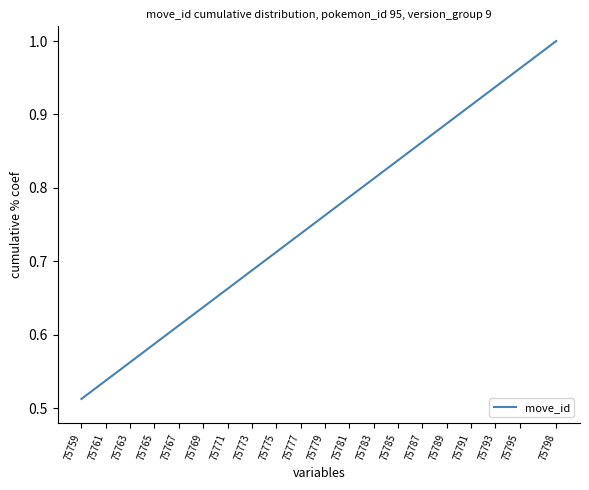

Which category has the highest value across all series?

75798